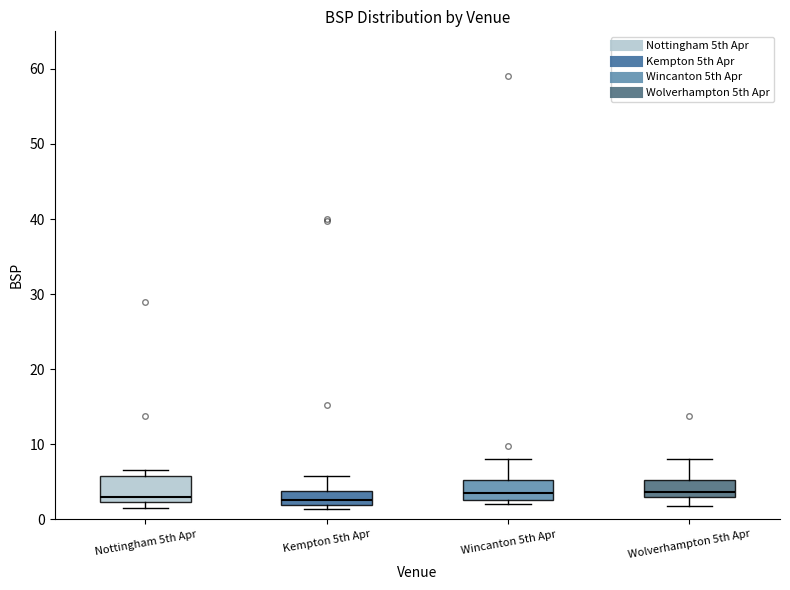

Where does the median line of the box for Wincanton 5th Apr sit on the y-axis? The values are not printed on the chart, so give them approximately, as read against the axis.

4